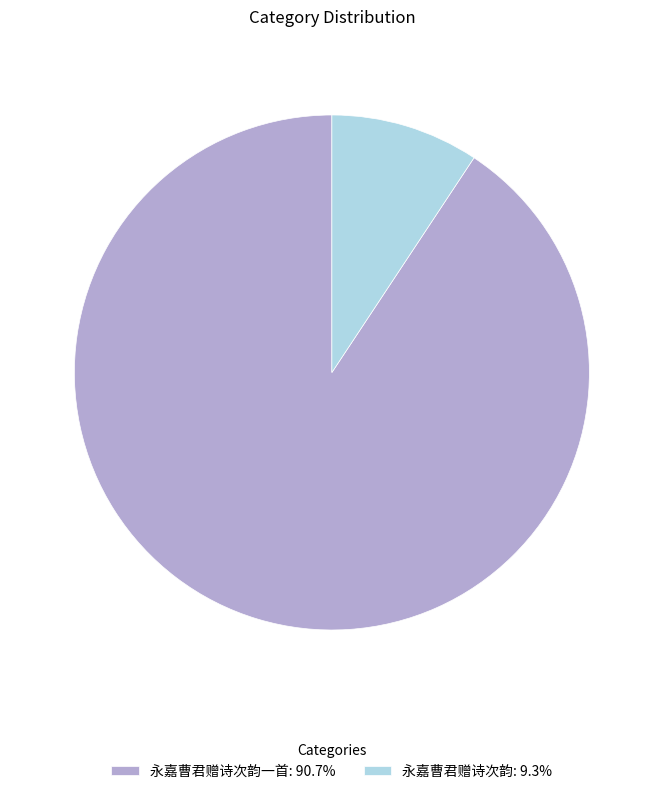

Is the sum of 永嘉曹君赠诗次韵: 9.3% and 永嘉曹君赠诗次韵一首: 90.7% greater than half?

Yes